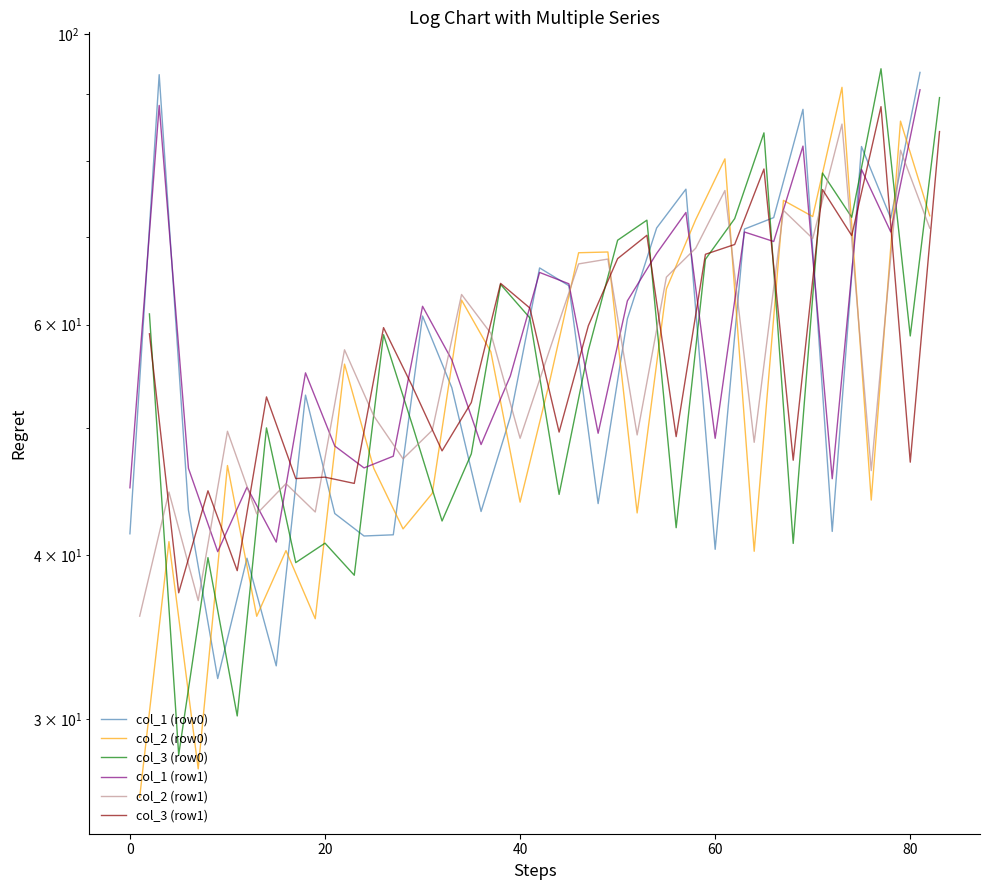

What is the average value of the col_3 (row1) series?

58.4